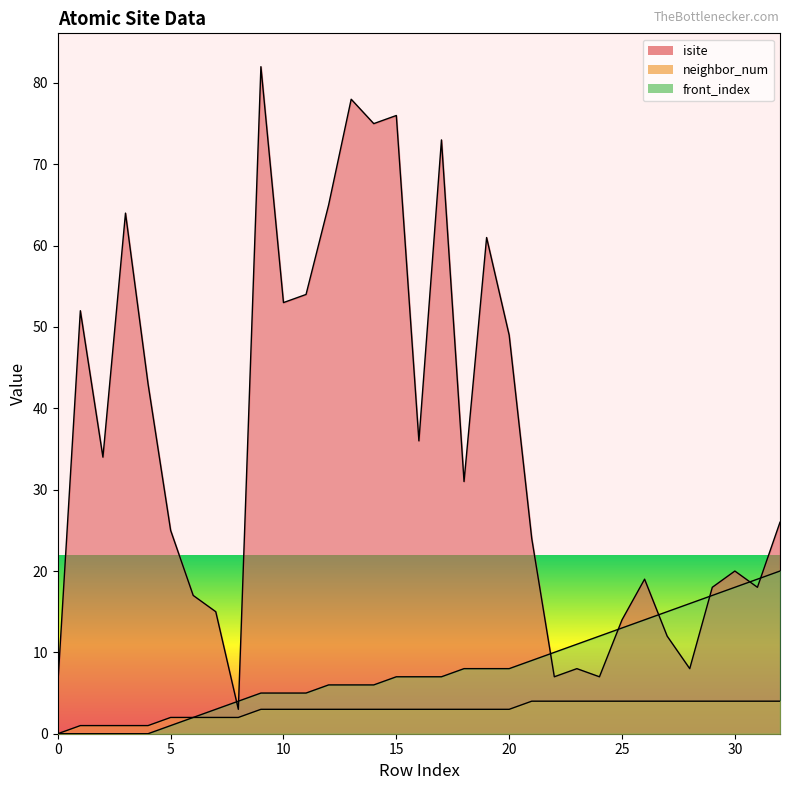

Where does the neighbor_num series first go above 3?

21